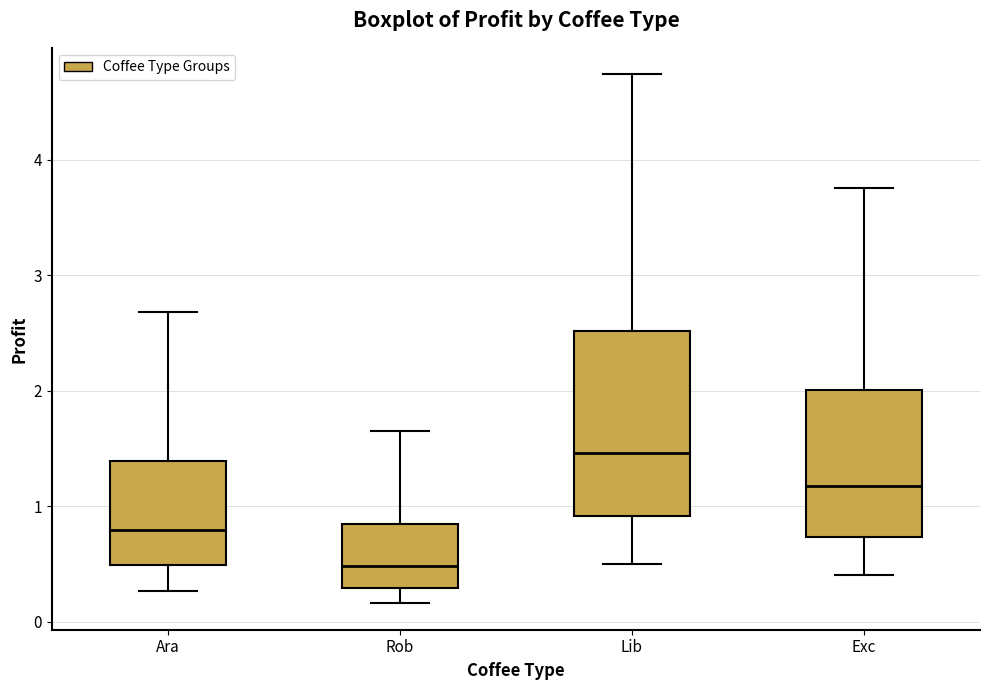

Which box is the tallest, from its lower edge to its upper edge?

Lib